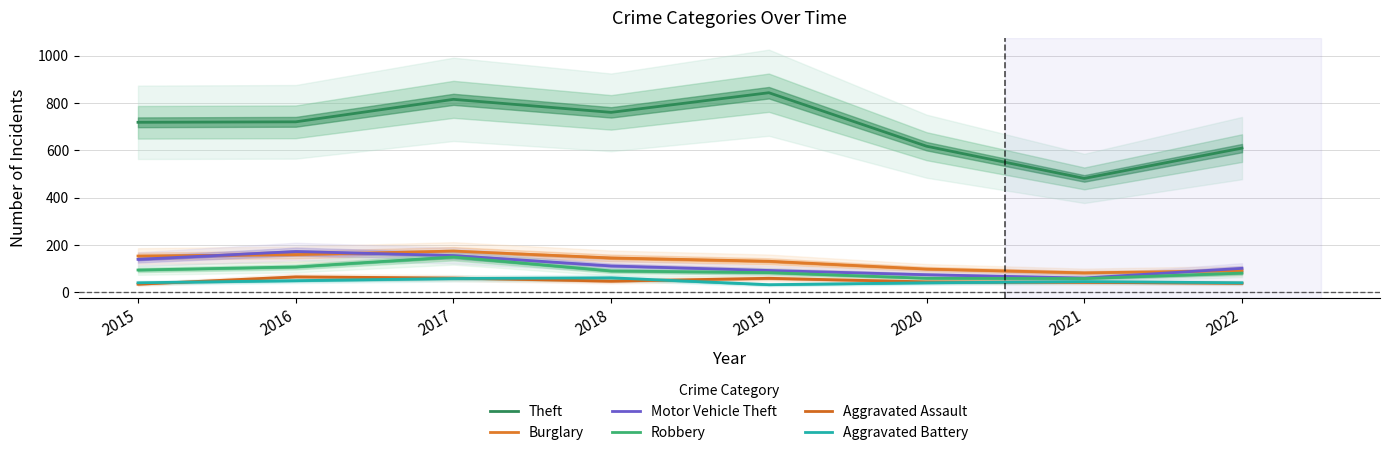

What are all the series names shown in the legend?

Theft, Burglary, Motor Vehicle Theft, Robbery, Aggravated Assault, Aggravated Battery